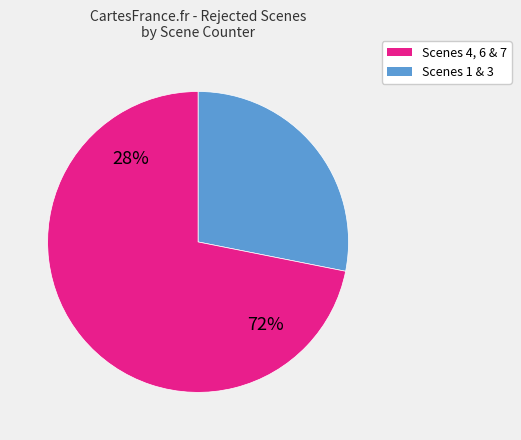

Approximately how many times larger is the value at Scene 6 compared to Scene 1?

3.0